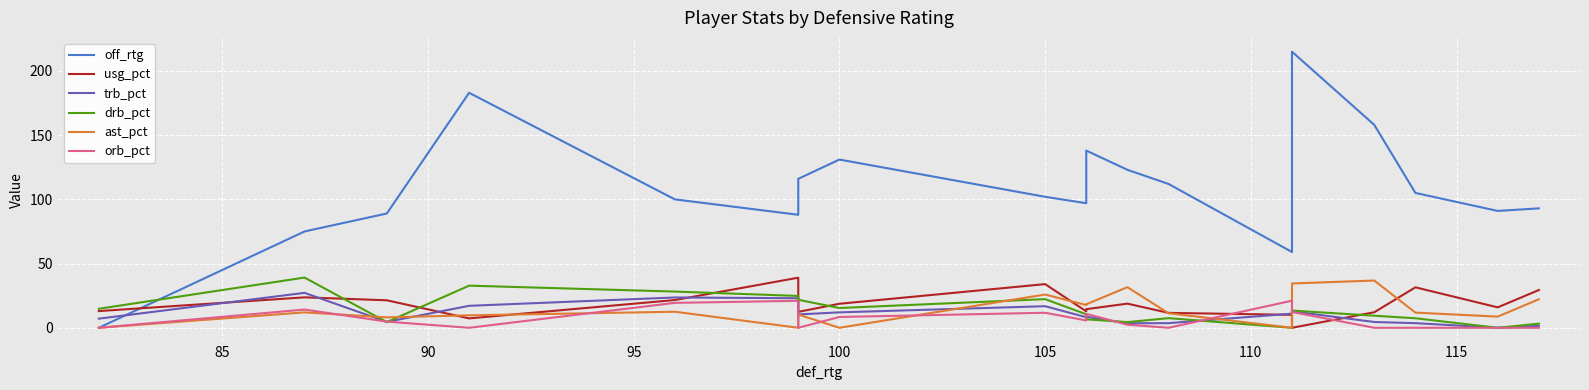

At how many categories does at least one series exceed 133?

4